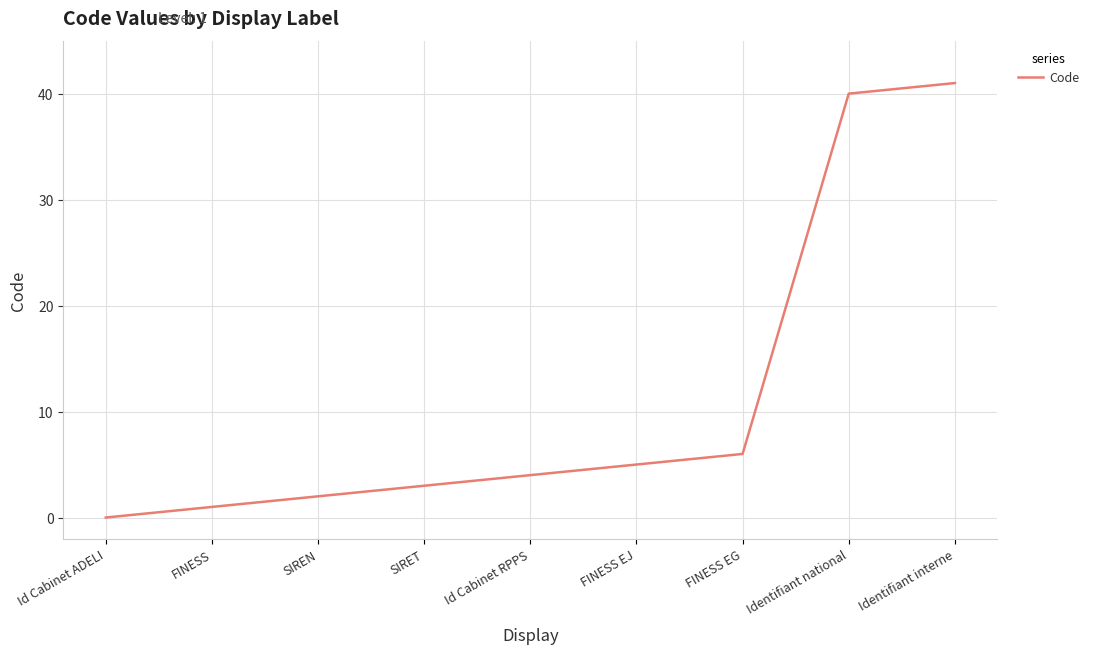

What is the maximum value shown in the chart?

41